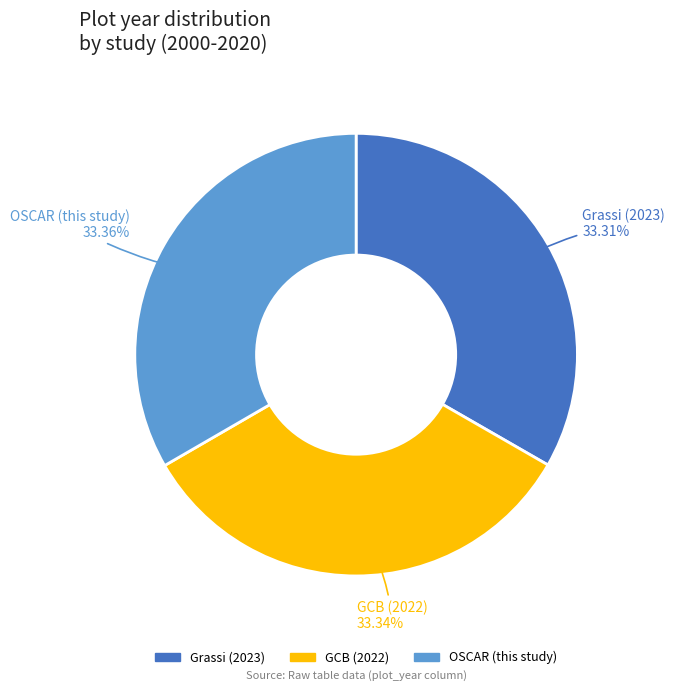

Approximately how many times larger is the value at GCB (2022) compared to Grassi (2023)?

1.0